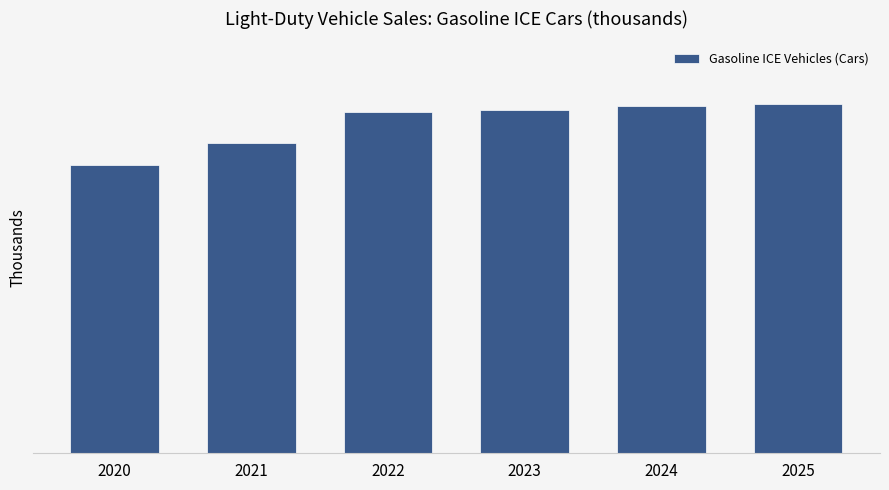

Which label corresponds to the smallest value in the chart?

2020